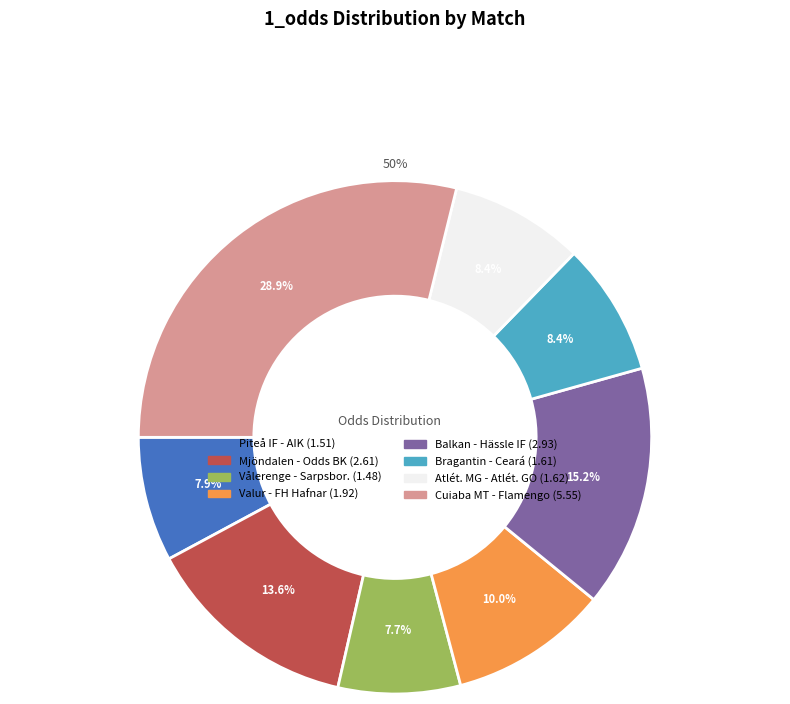

Does Bragantin - Ceará represent more than half of the total?

No